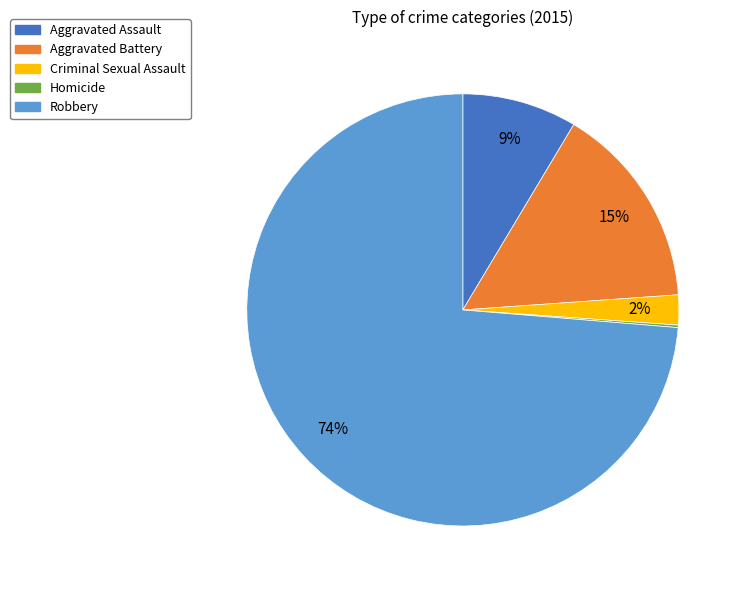

The Aggravated Assault slice represents 21% of the pie. True or false?

False